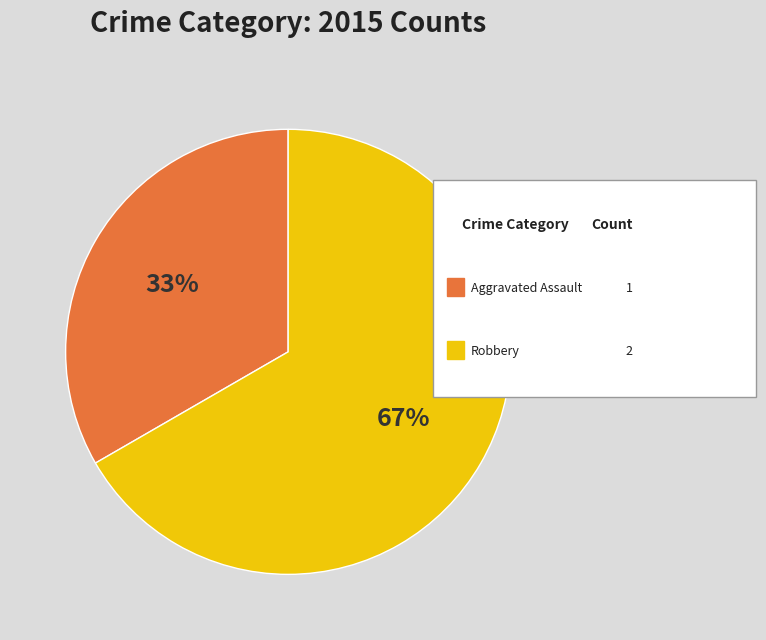

Does any single category account for the majority?

Yes